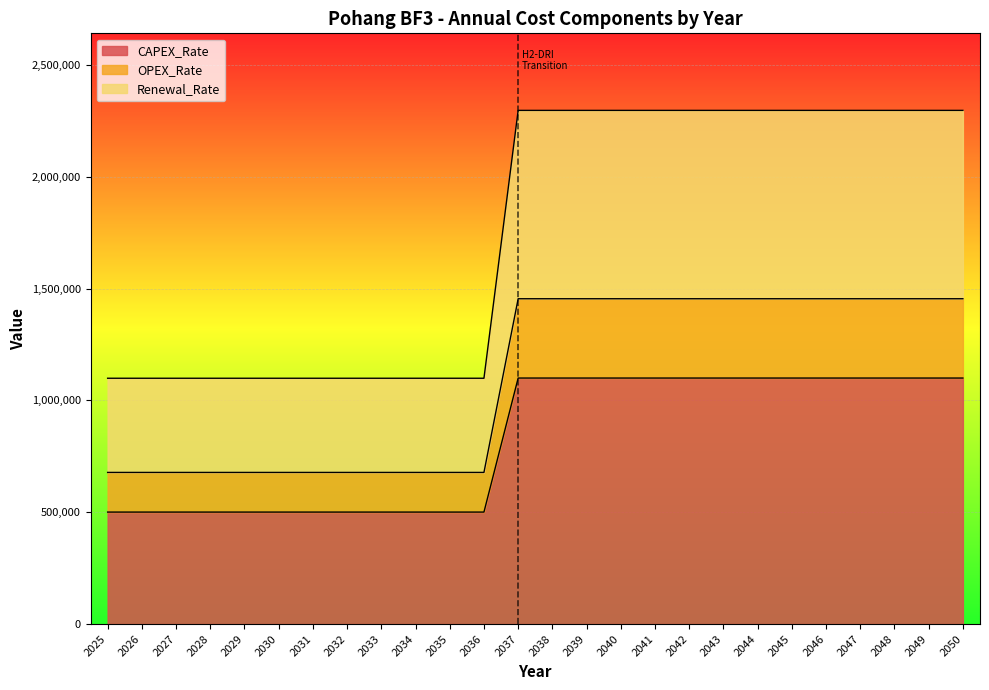

What is the highest value of the CAPEX_Rate series?

1100000.0